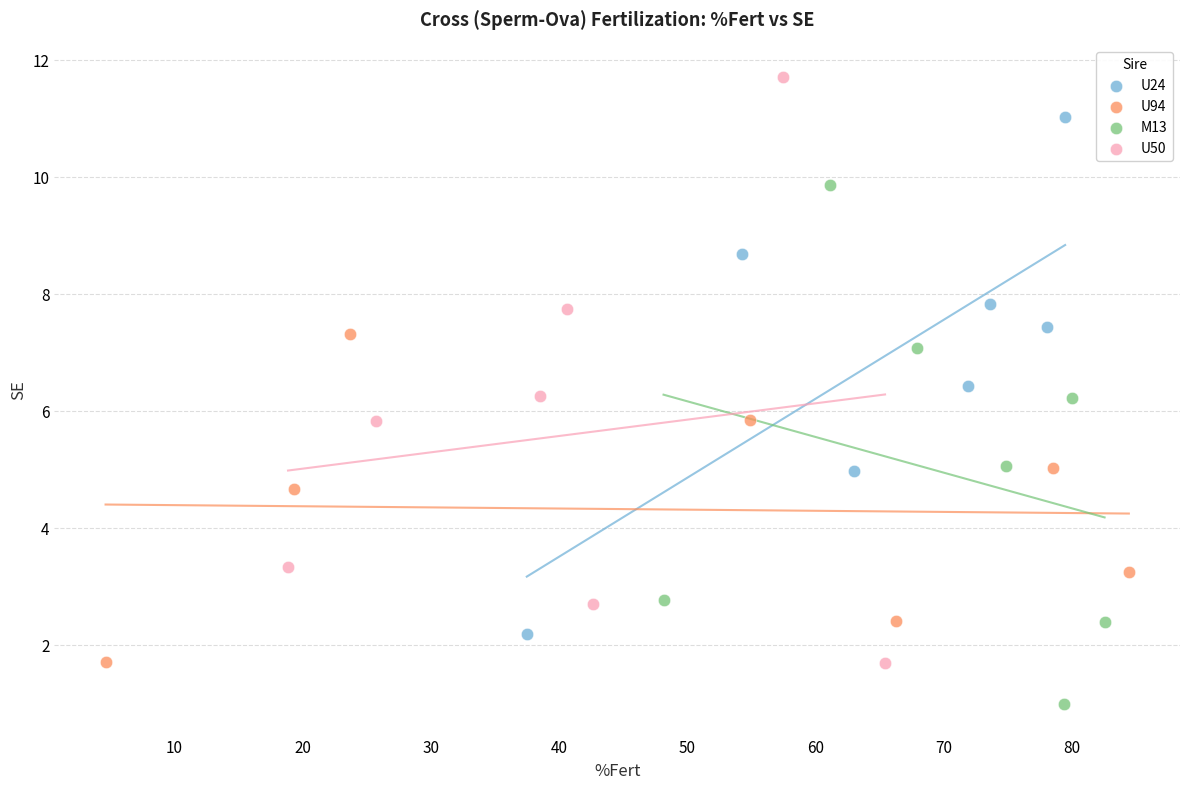

Which series has the largest Y range (max minus min)?

U50